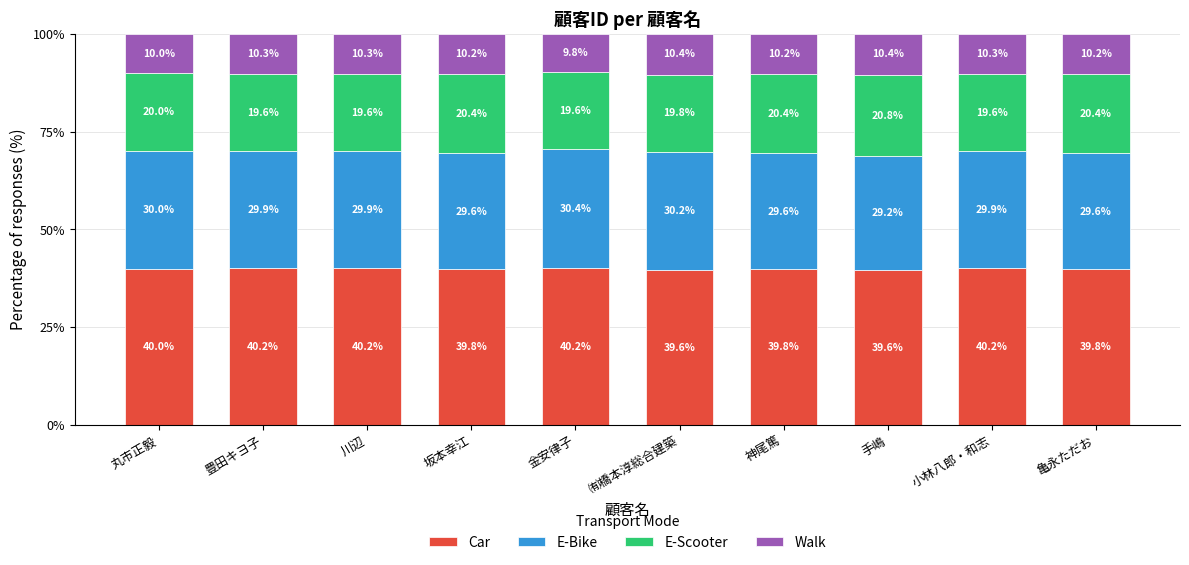

The value of Car at 小林八郎・和志 is 63.4. True or false?

False